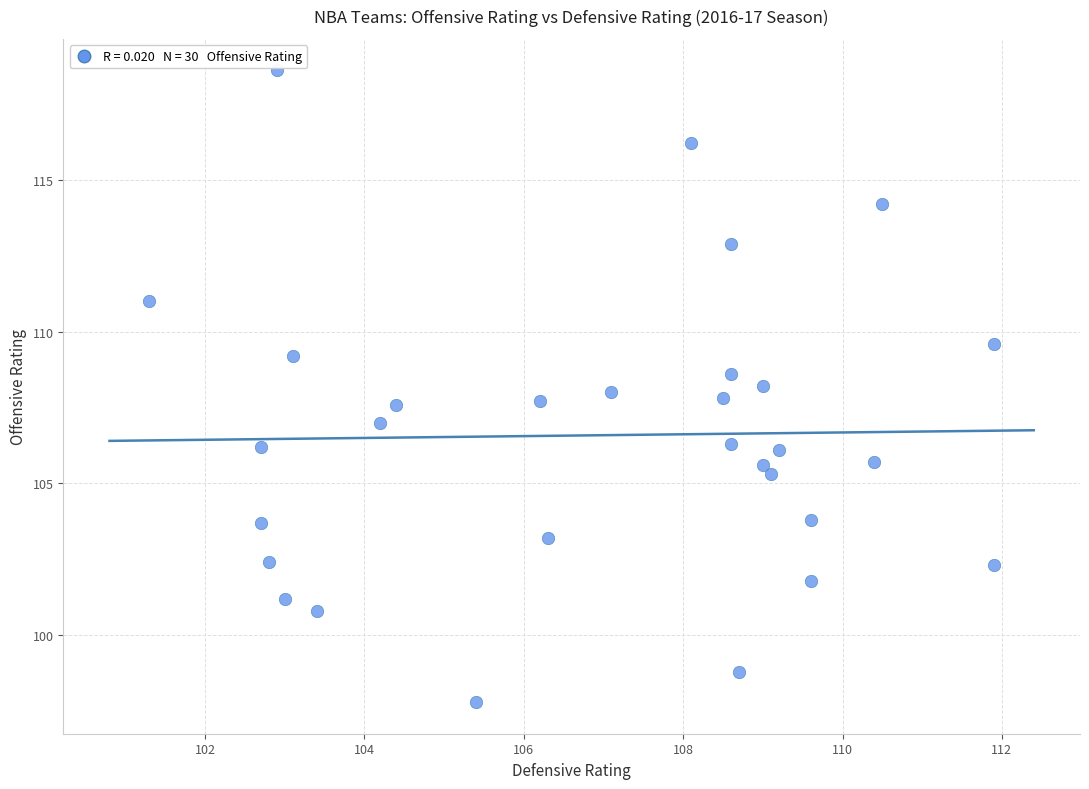

What is the range of X values (max minus min)?

10.6